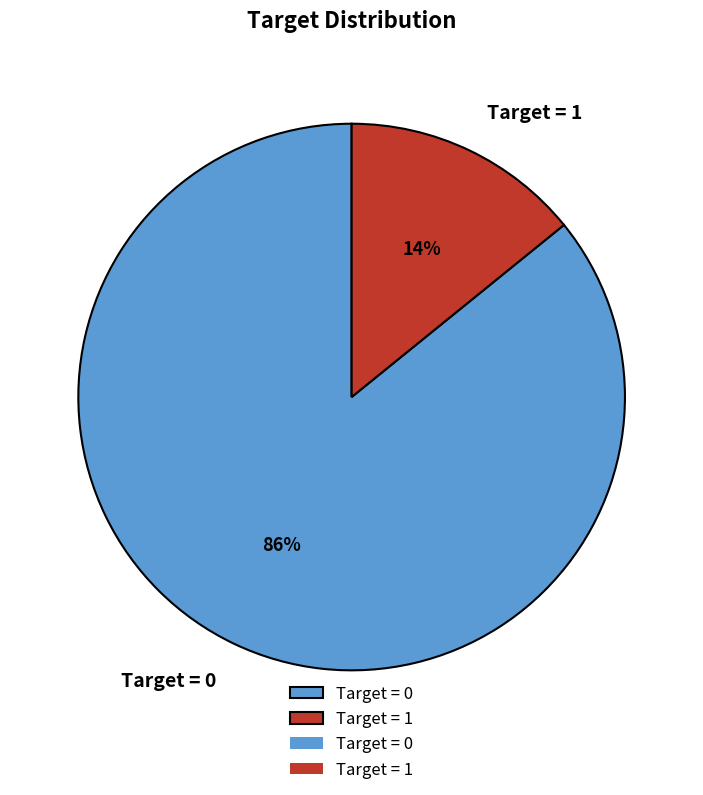

To the nearest percent, what percentage of the pie is Target = 0?

86%